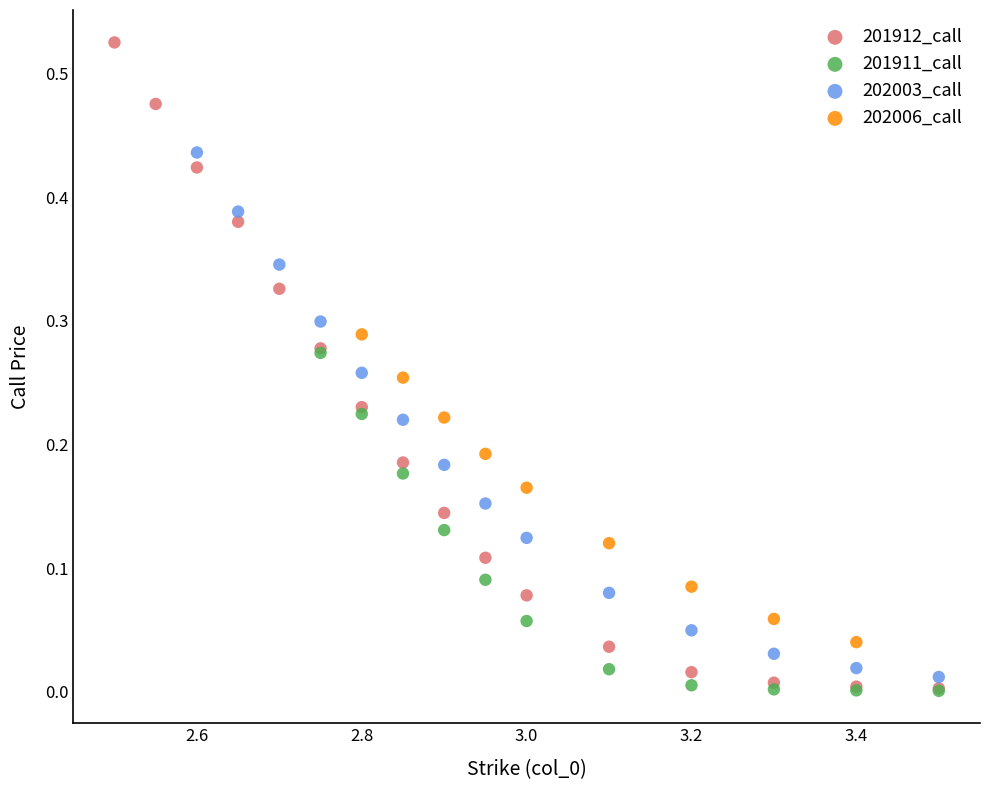

Which series has the largest Y range (max minus min)?

201912_call